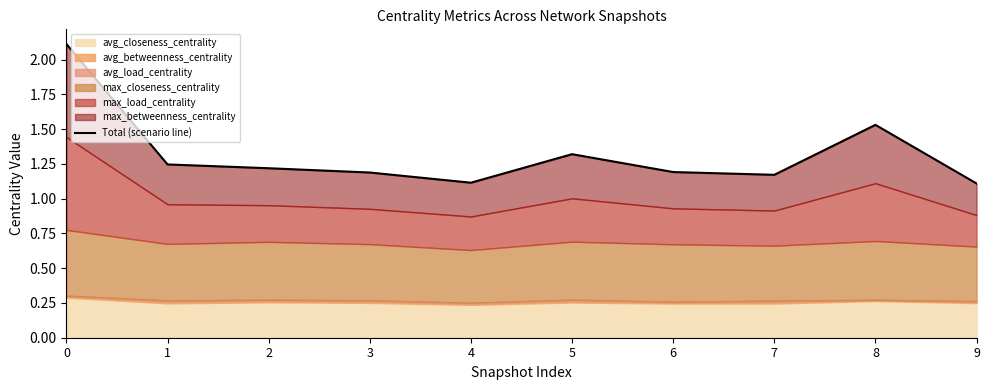

True or false: the data has more than 1 interior local peaks.

True